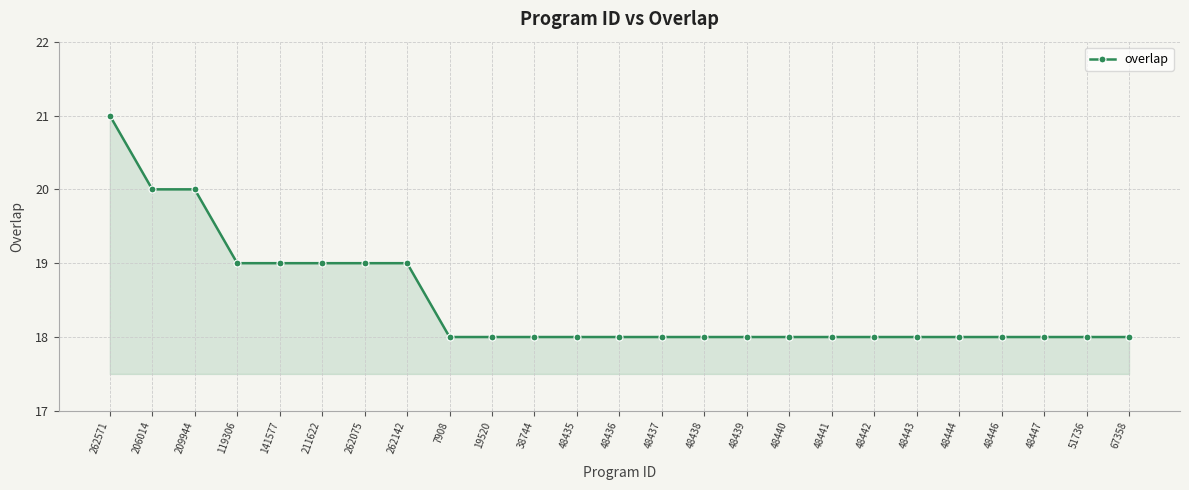

What is the label of the 12th point from the right?

48437